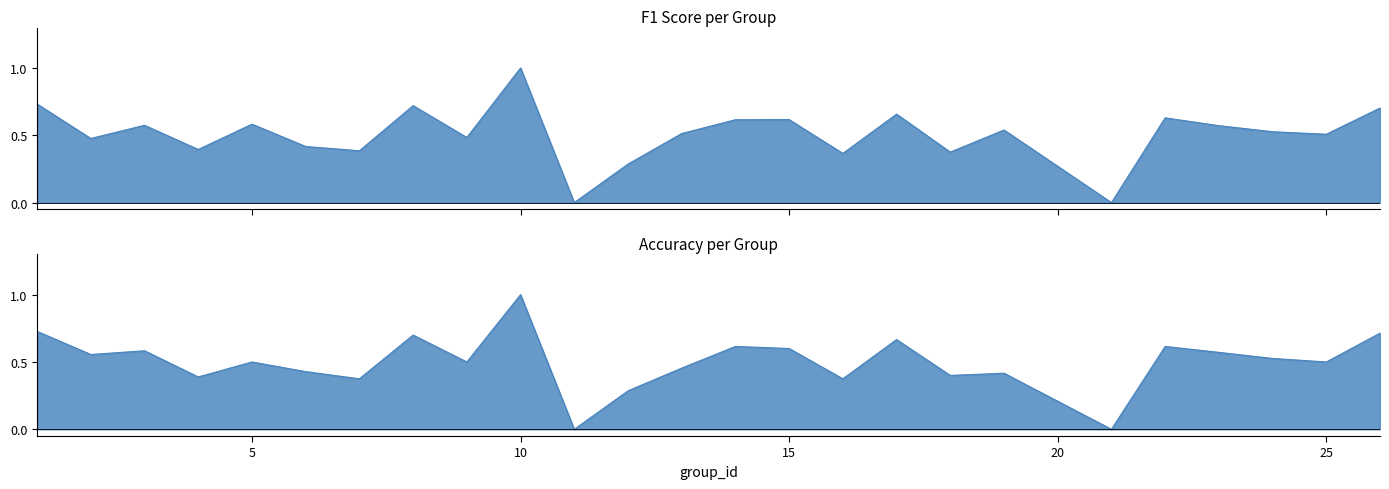

What is the greatest value displayed?

1.0